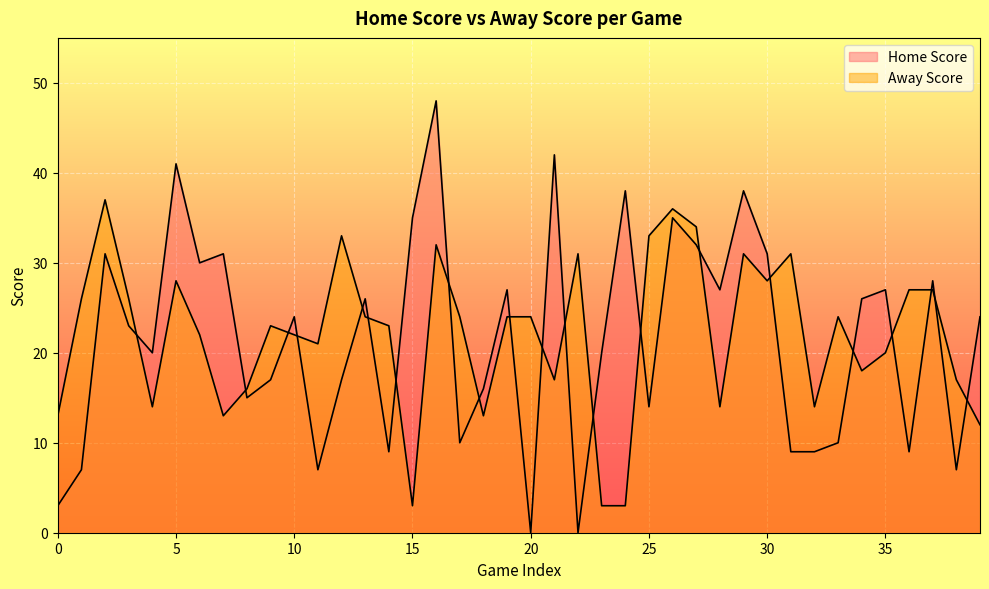

What is the average value of the Home Score series?

22